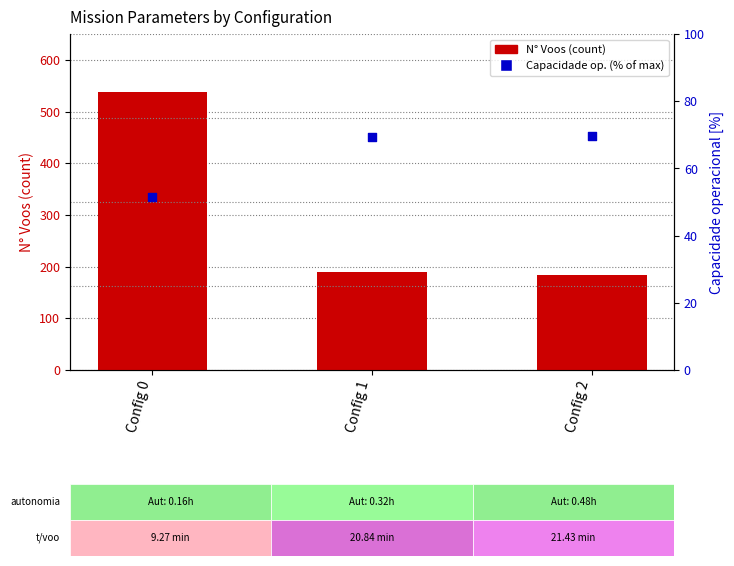

Which series contains the highest Y value?

N Voos